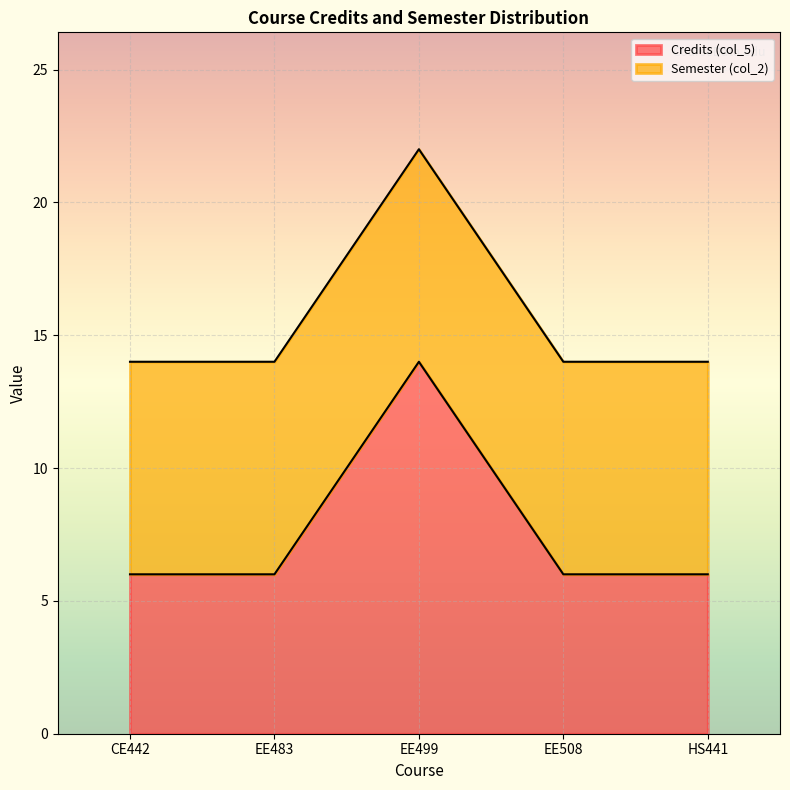

The chart shows a value of 10 at CE442. True or false?

False